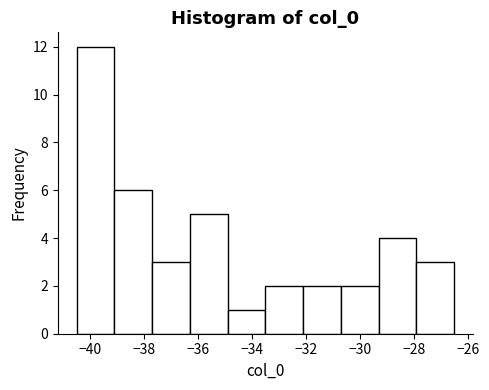

Which range on the x-axis has the tallest bar?

-40.4 to -39.0